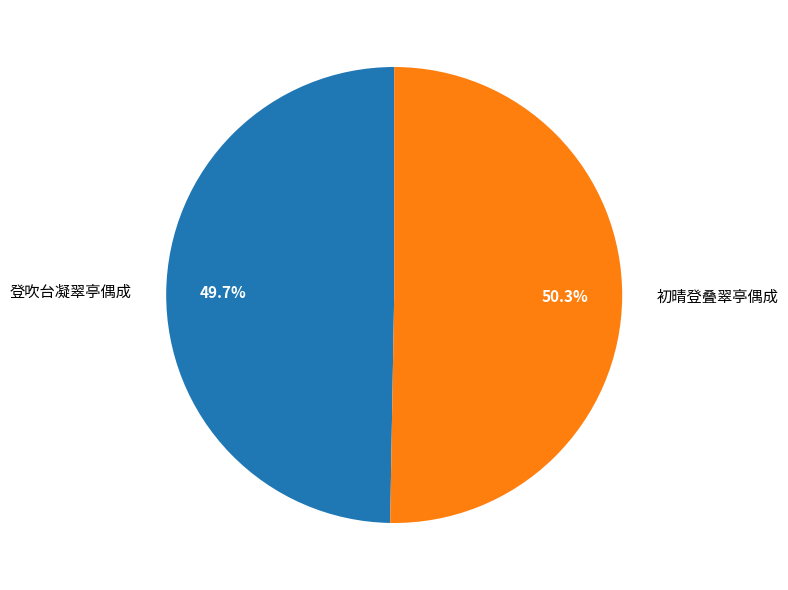

To the nearest percent, what is the difference between the 初晴登叠翠亭偶成 and 登吹台凝翠亭偶成 slice percentages?

1%